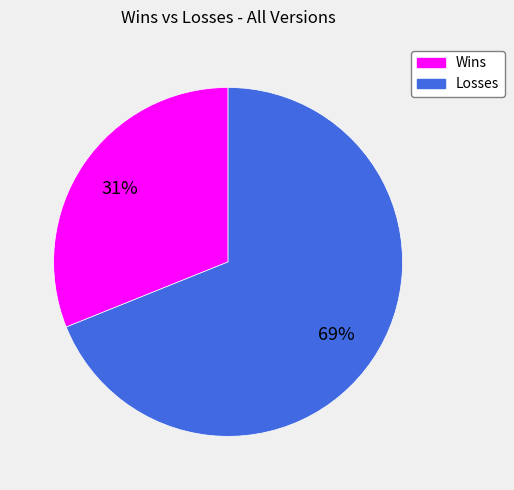

Does any single category account for the majority?

Yes